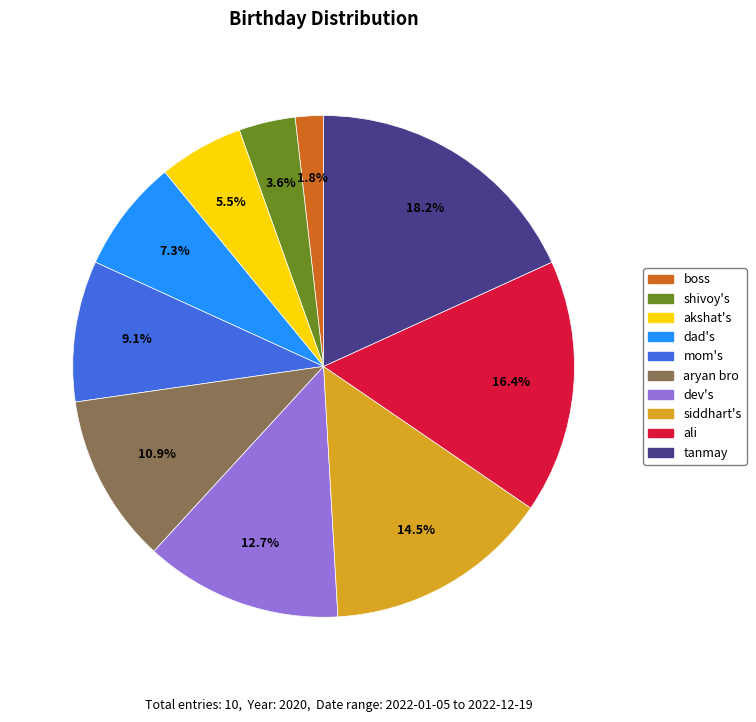

Rank the categories by value from highest to lowest.

tanmay, ali, siddhart's, dev's, aryan bro, mom's, dad's, akshat's, shivoy's, boss